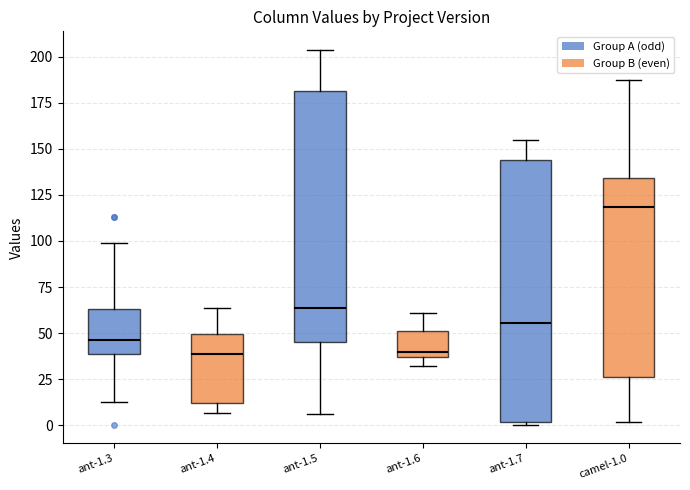

Which box's median line is the highest?

camel-1.0